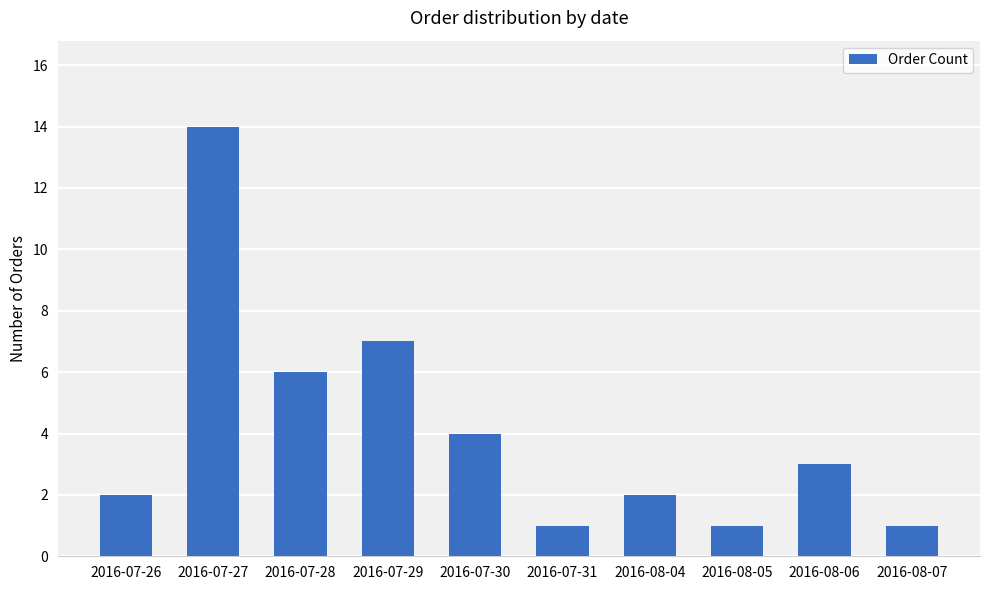

What is the sum of the values at 2016-07-27 and 2016-08-05?

15